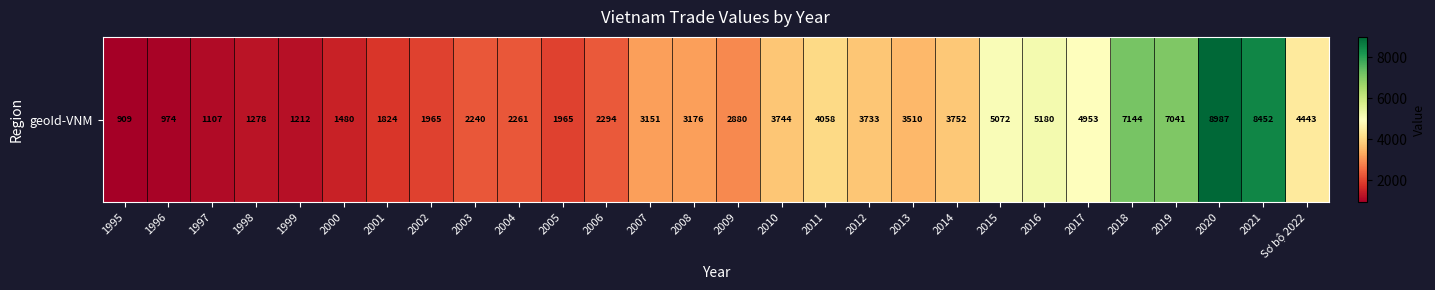

Which has a higher value, 2009 or 2007?

2007